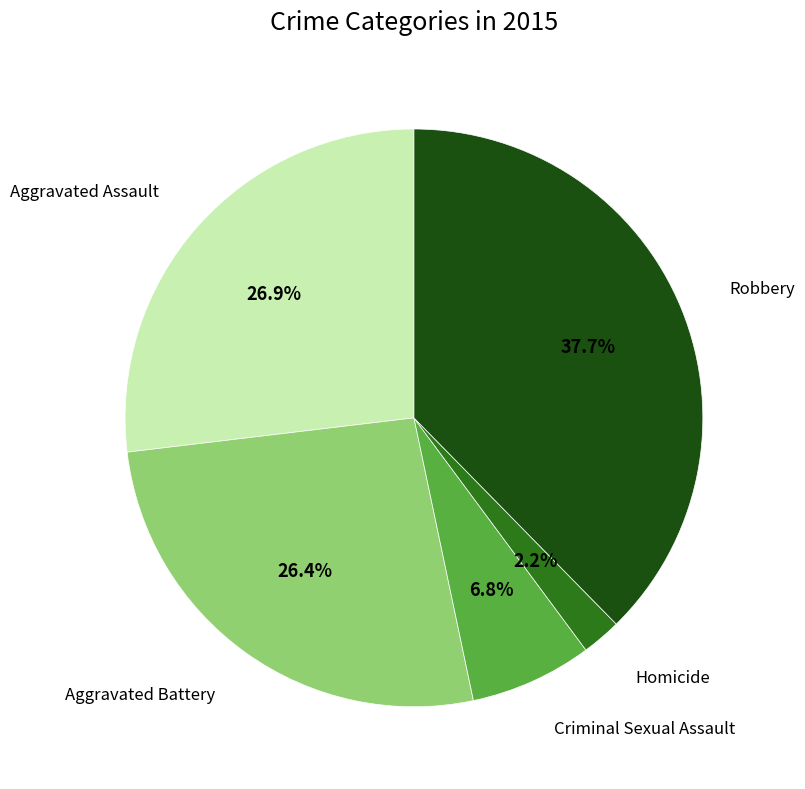

Does any single category account for the majority?

No